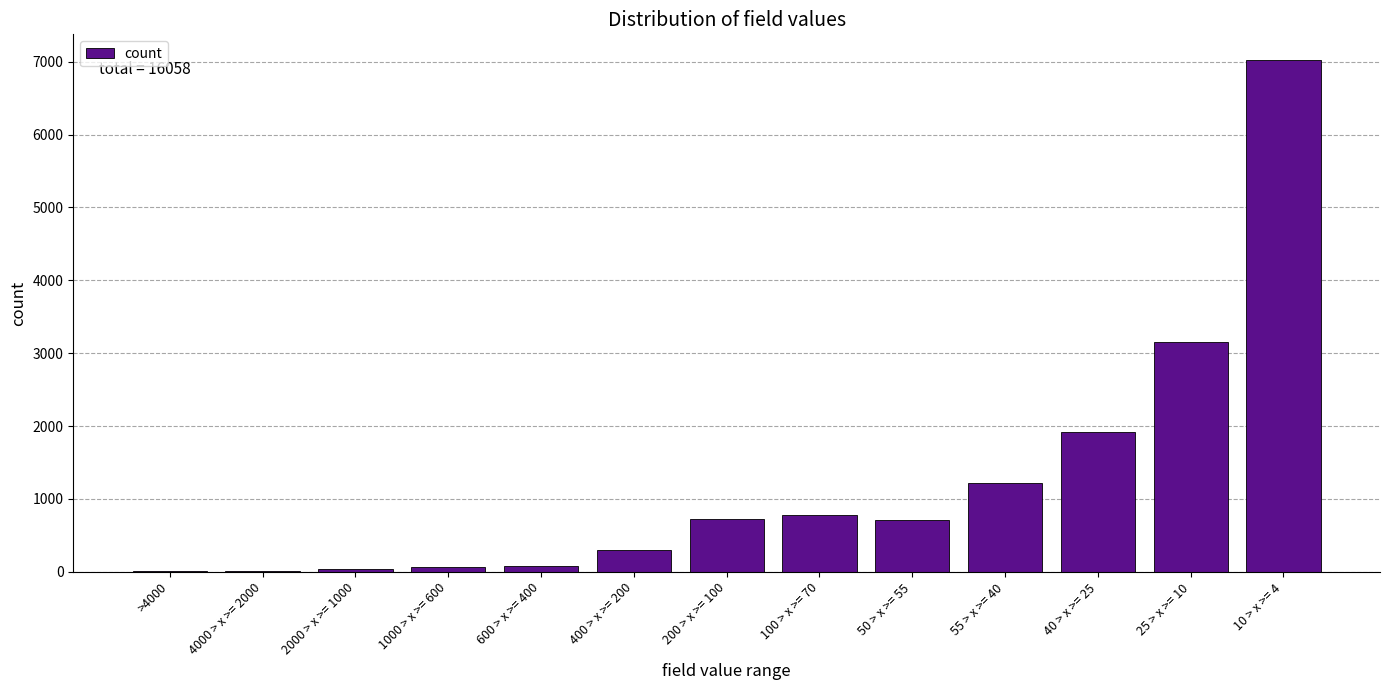

Between 400 > x >= 200 and 10 > x >= 4, which is larger?

10 > x >= 4